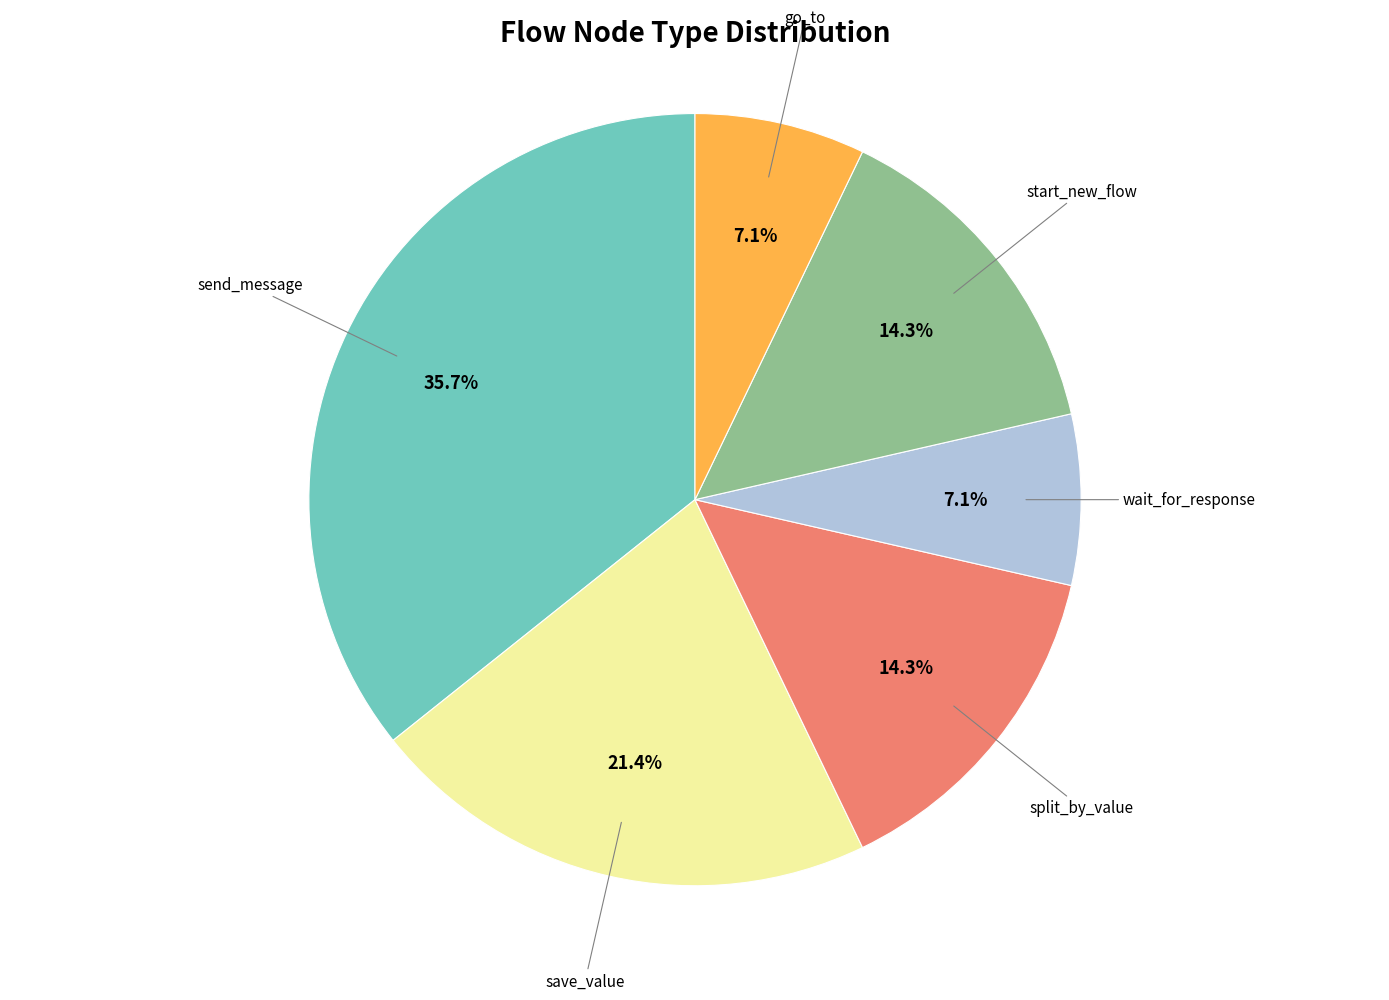

Does any single category account for the majority?

No